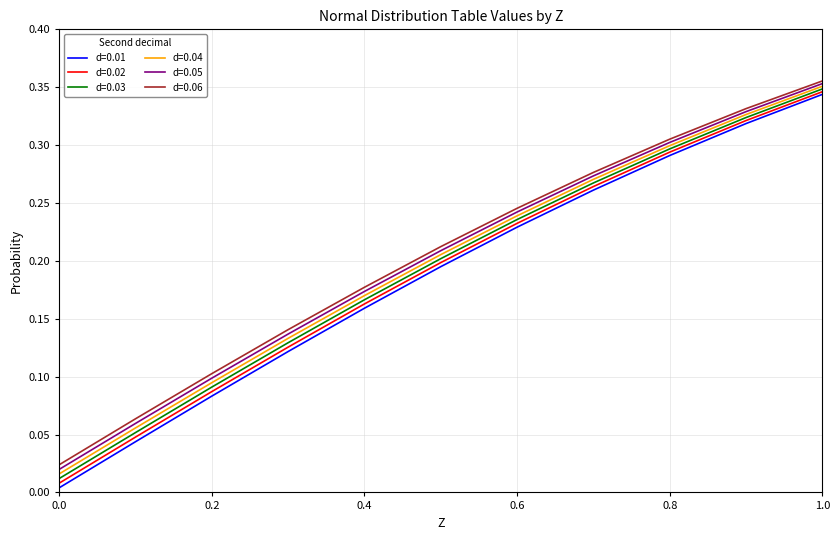

What are all the series names shown in the legend?

d=0.01, d=0.02, d=0.03, d=0.04, d=0.05, d=0.06